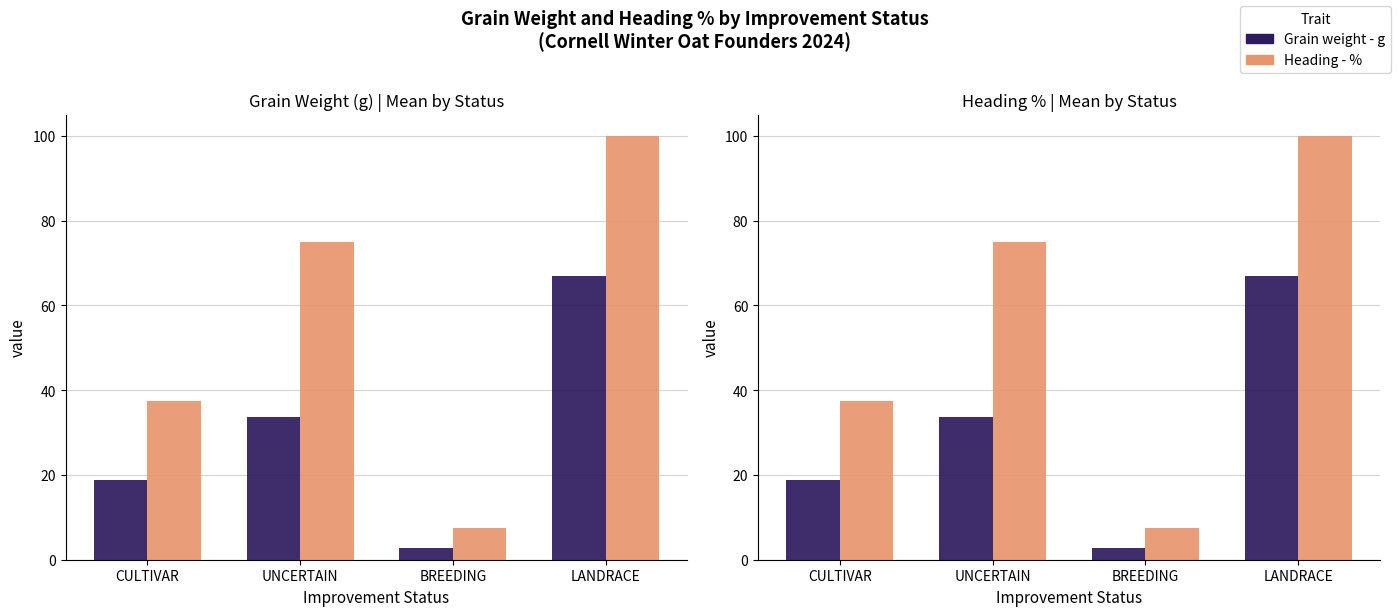

At which category is the sum across all series the highest?

LANDRACE